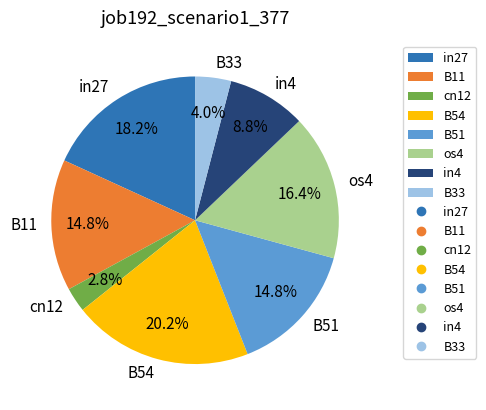

To the nearest percent, what portion does in27 represent?

18%